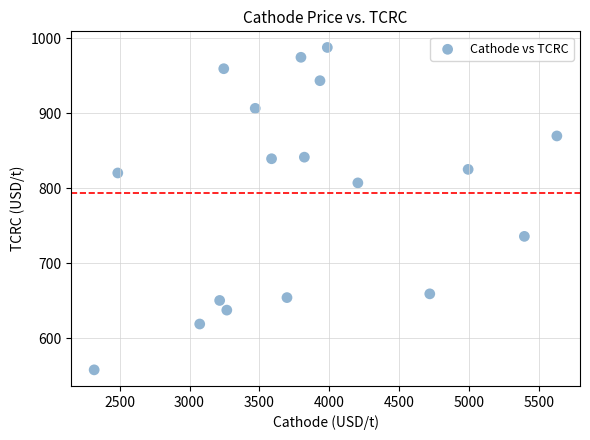

What is the range of X values (max minus min)?

3309.9